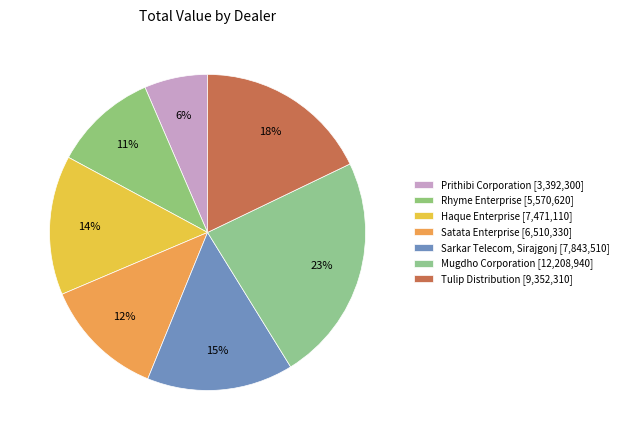

Which category has the smallest portion of the pie?

Prithibi Corporation